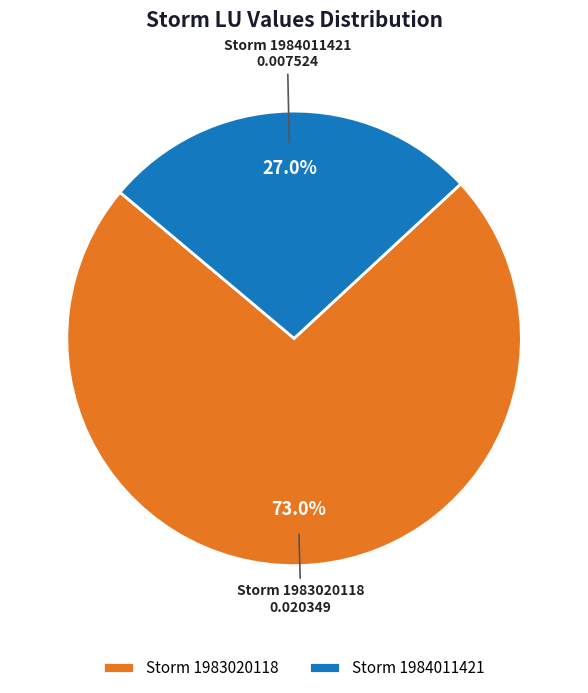

What is the smallest slice in the pie chart?

Storm 1984011421